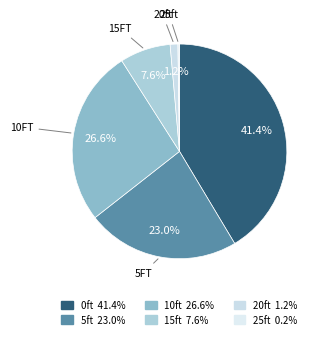

To the nearest percent, what is the average slice percentage?

17%